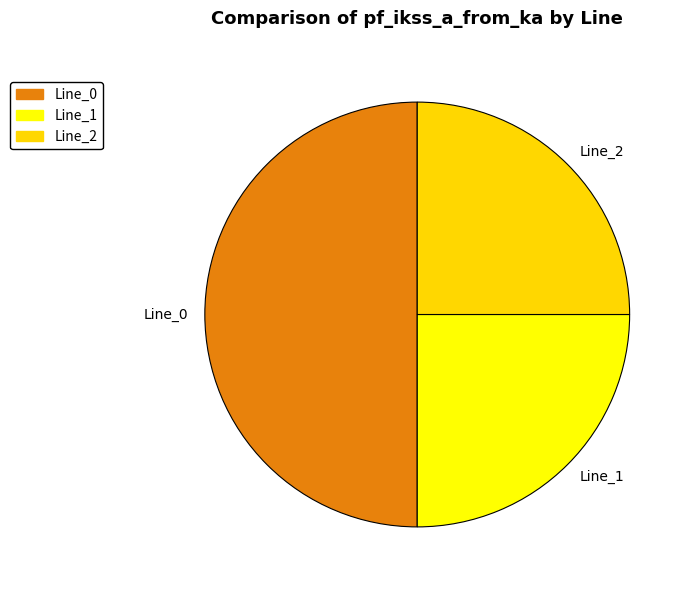

Do Line_0 and Line_1 together represent more than half of the pie?

Yes